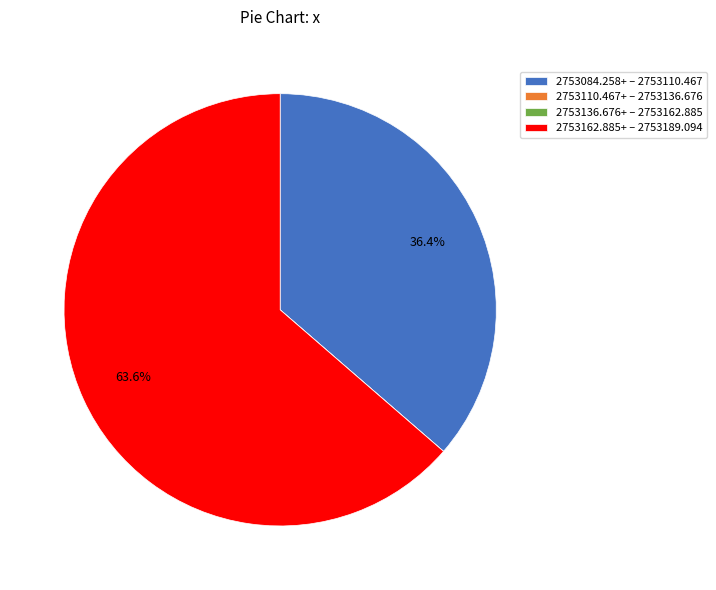

Is there a majority slice in this chart?

Yes